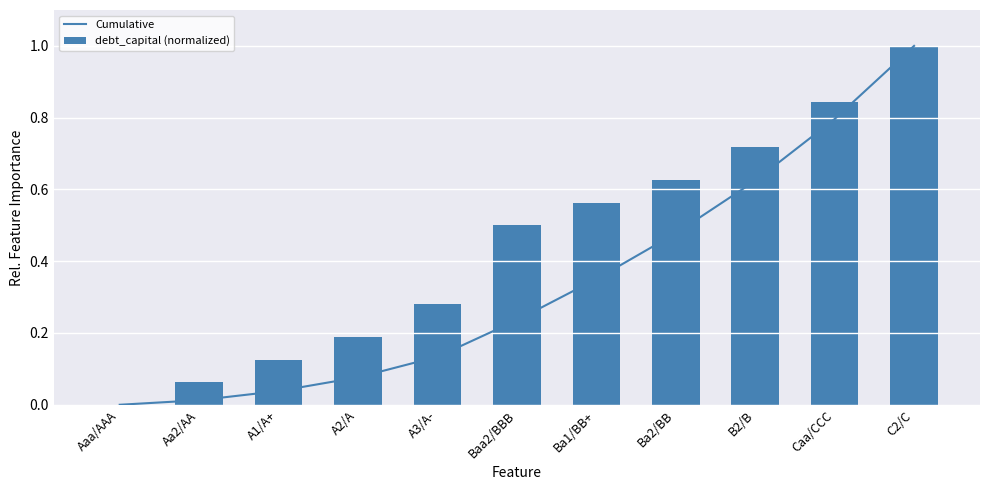

Between Aa2/AA and B2/B, which is larger?

B2/B